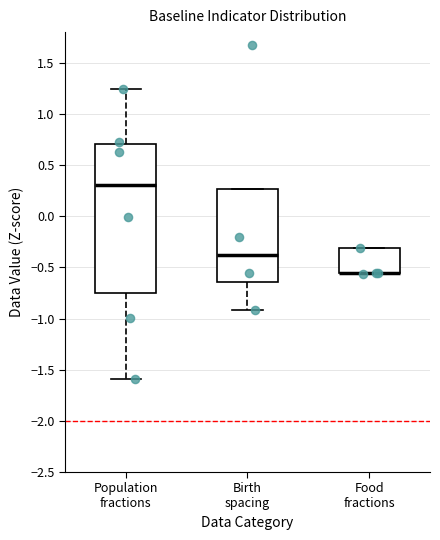

Comparing the boxes themselves (not the whiskers), which one is the tallest?

Population fractions